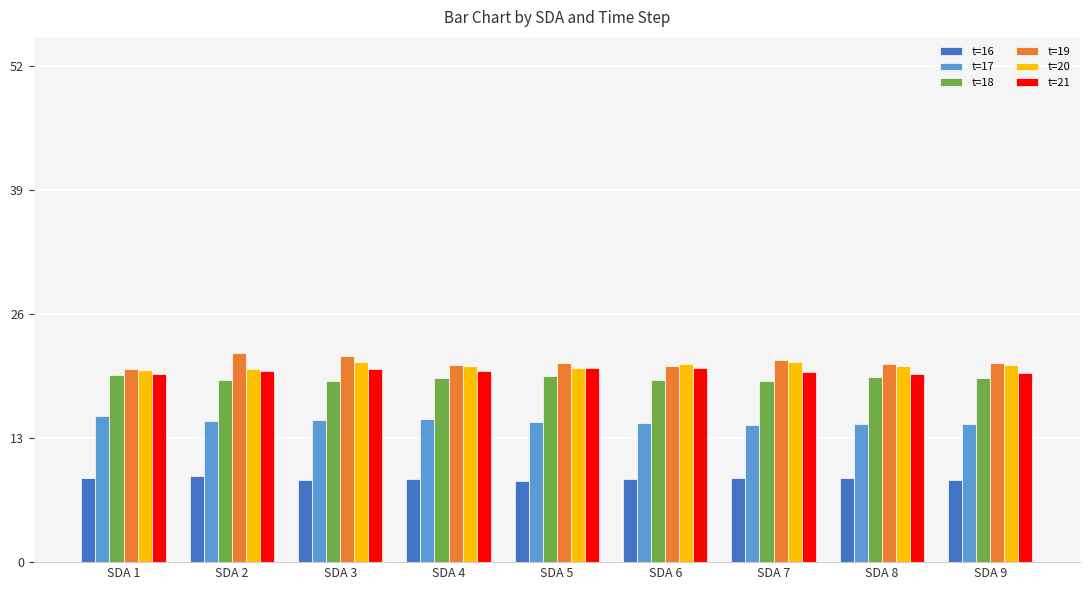

What are all the series names shown in the legend?

t=16, t=17, t=18, t=19, t=20, t=21